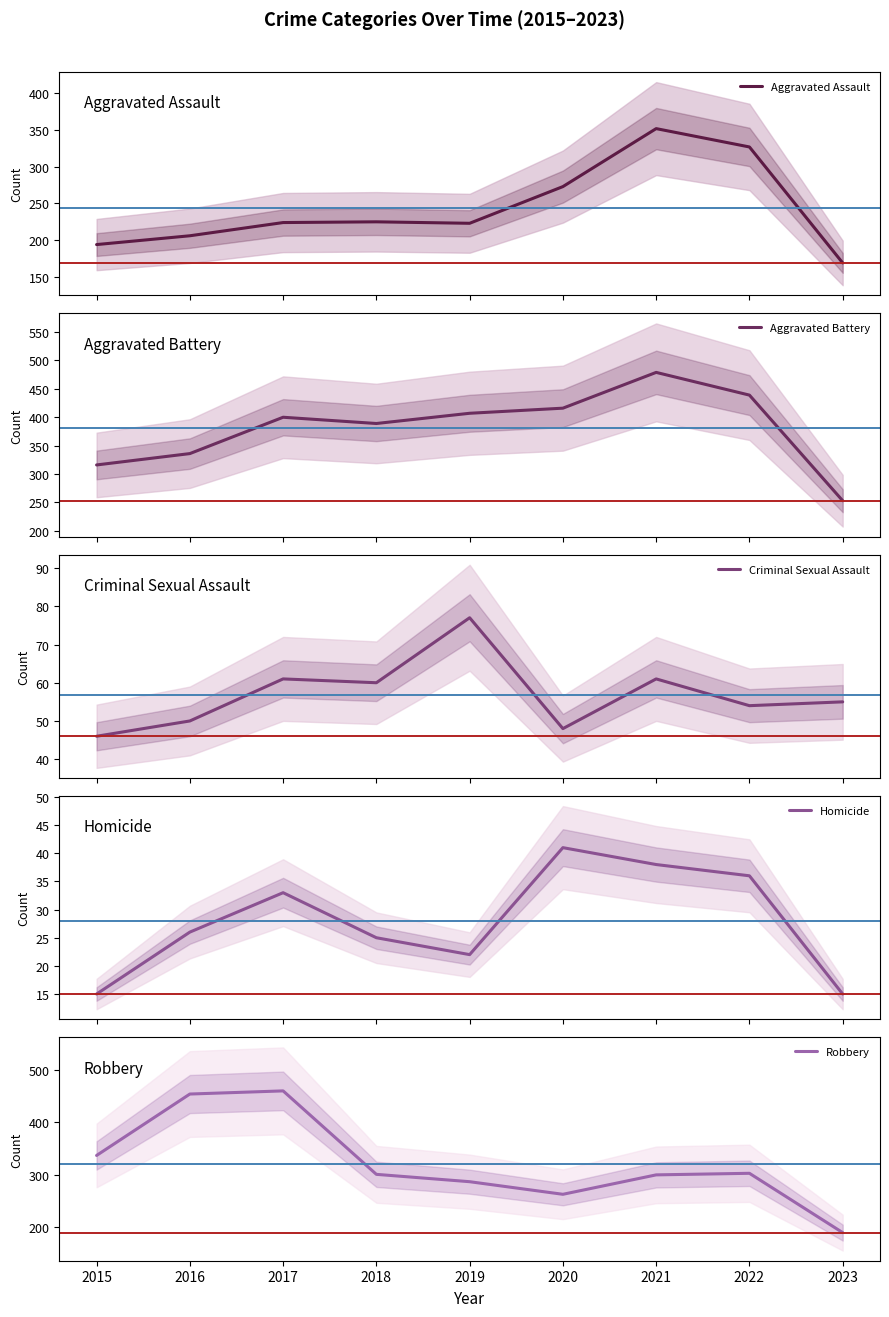

True or false: Aggravated Battery and Criminal Sexual Assault cross at least once.

False